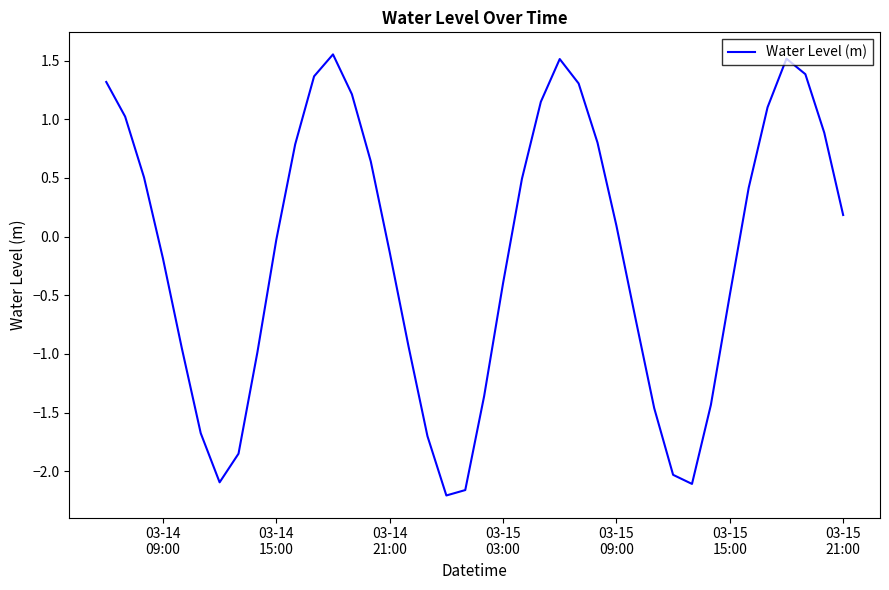

What is the minimum value shown in the chart?

-2.2